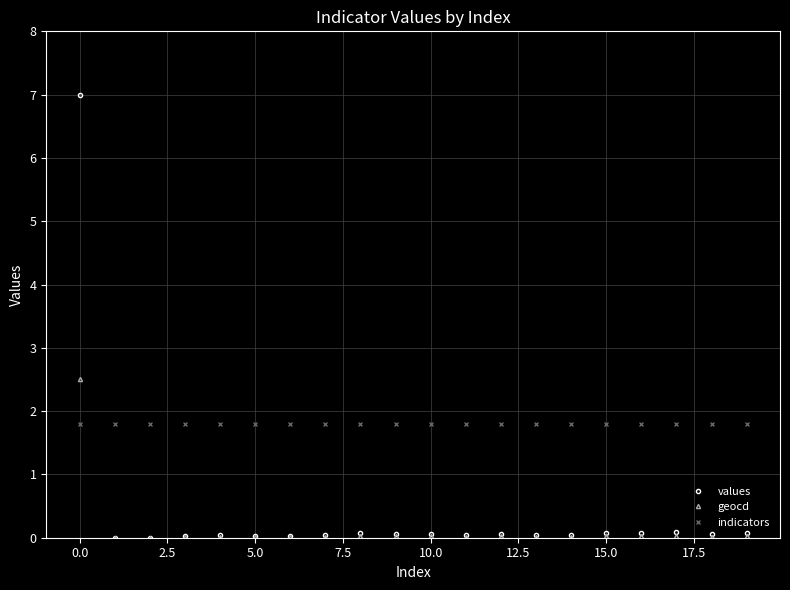

At how many categories does at least one series exceed 6?

1